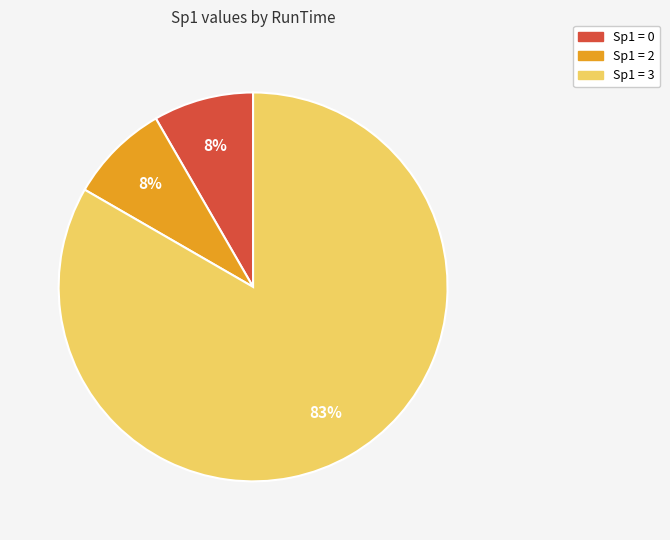

Is there any slice that represents more than half of the pie?

Yes